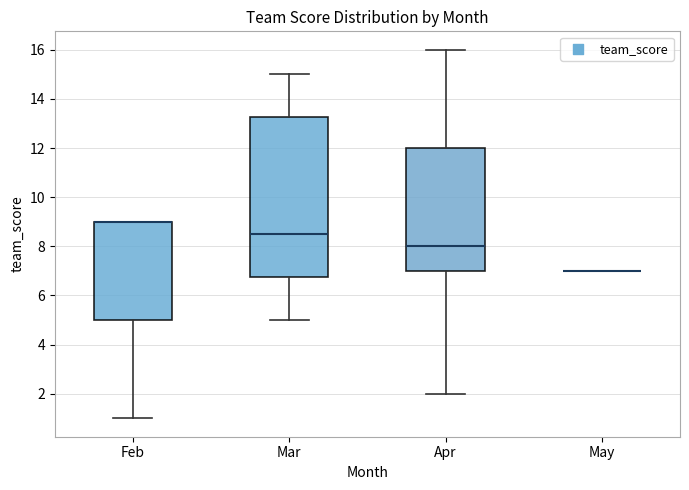

Comparing the boxes themselves (not the whiskers), which one is the tallest?

Mar